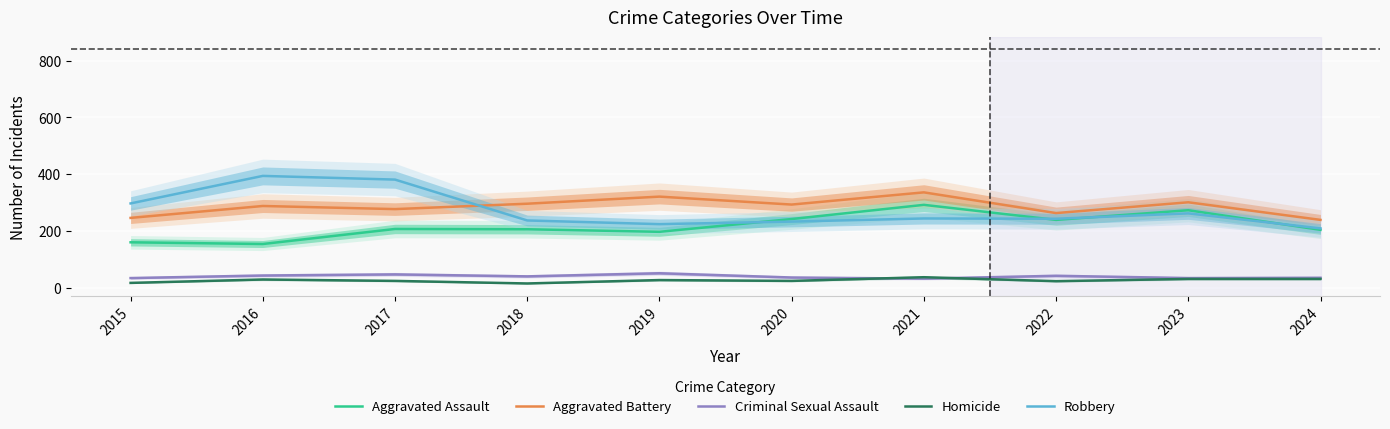

What is the total value across all series at 2018?

794